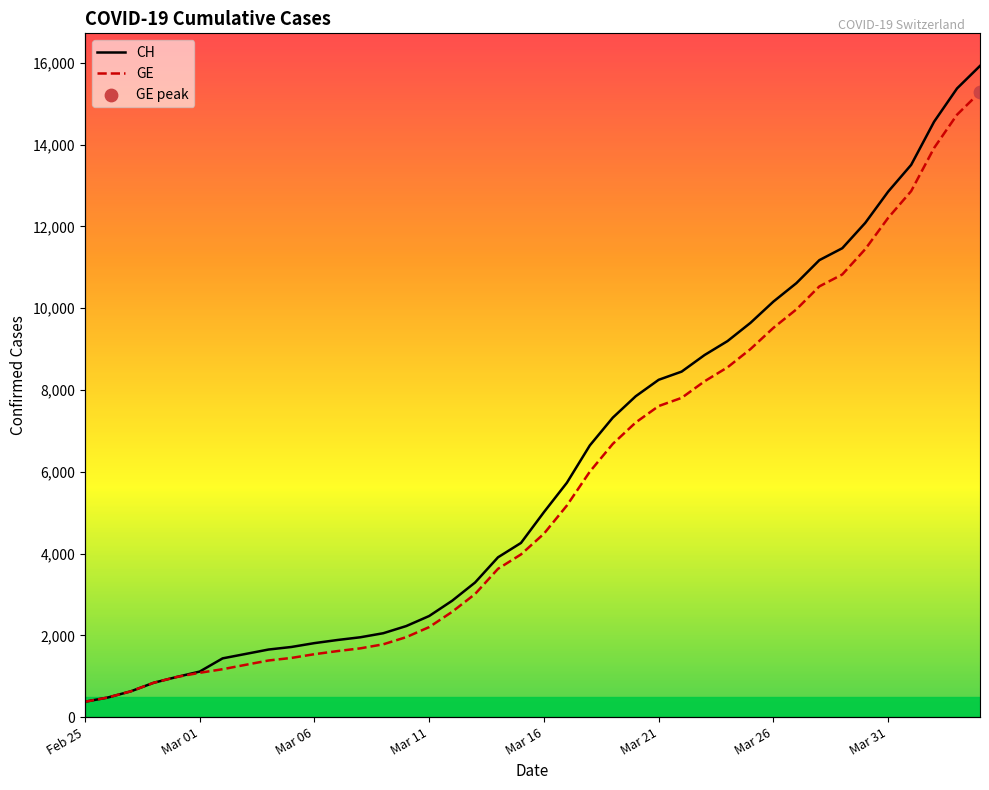

Is the value of GE at 19 greater than the value of CH at 16?

Yes